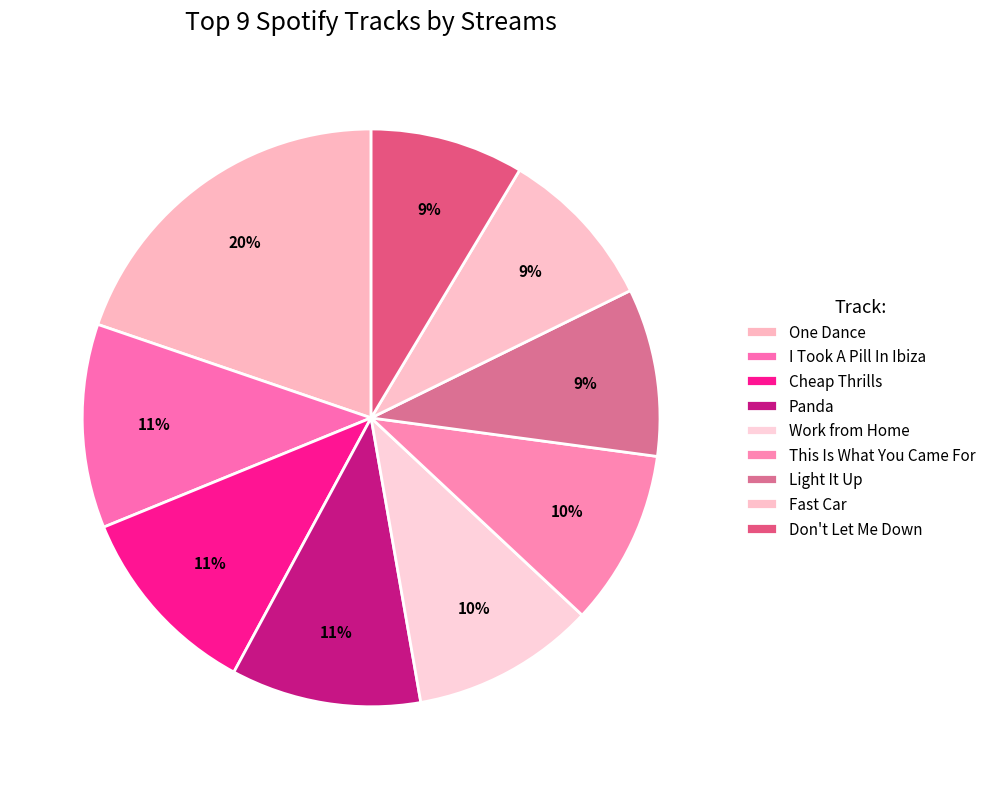

Combined, do Panda and This Is What You Came For account for over 50%?

No